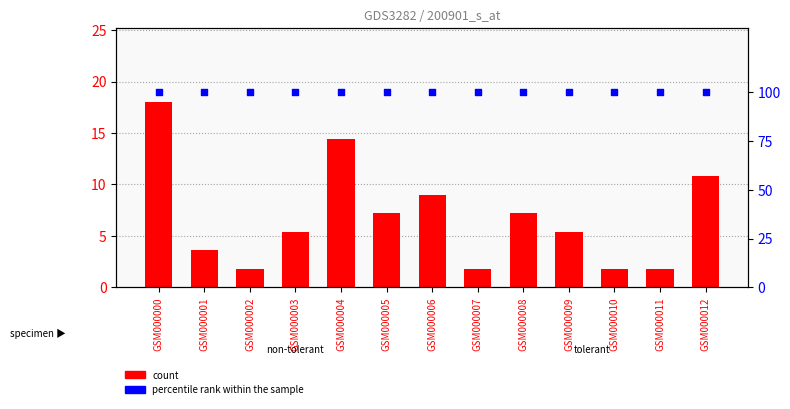

Is the value of percentile rank within the sample at GSM000003 greater than the value of count at GSM000003?

Yes